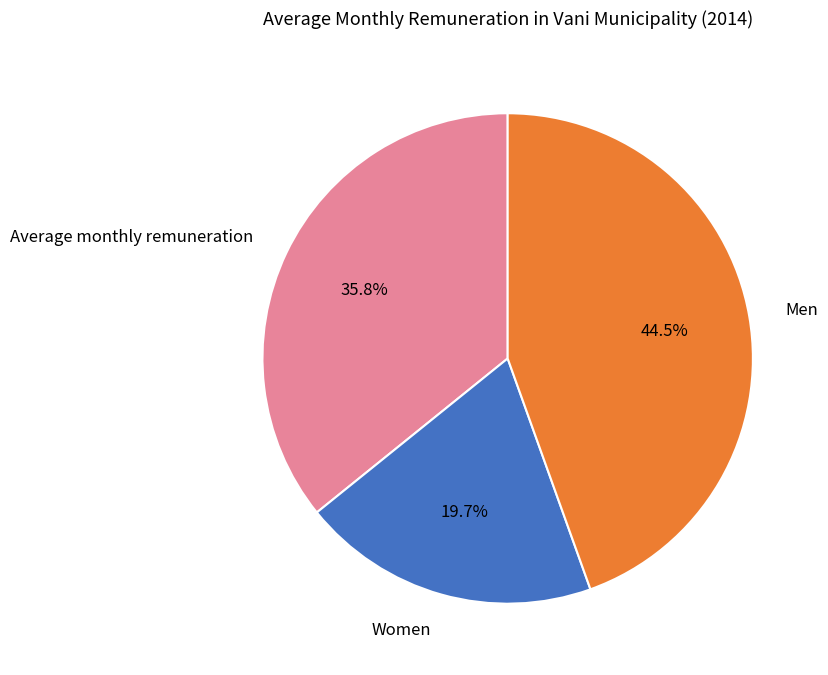

What percentage is the Average monthly remuneration slice, to the nearest percent?

36%